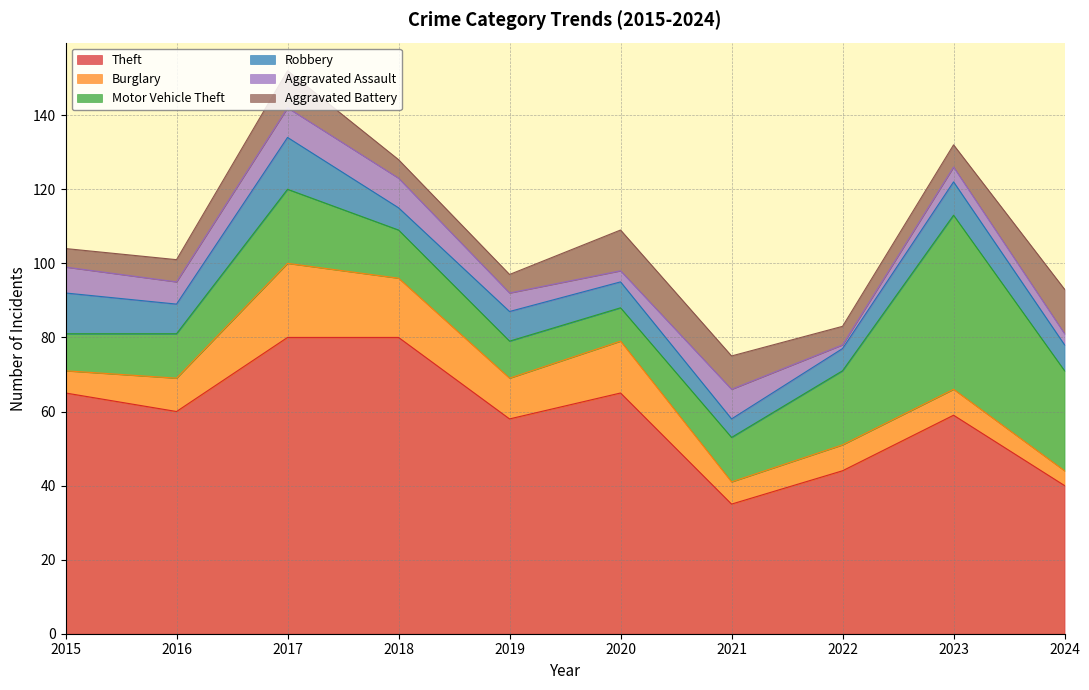

What is the total value across all series at 2023?

132